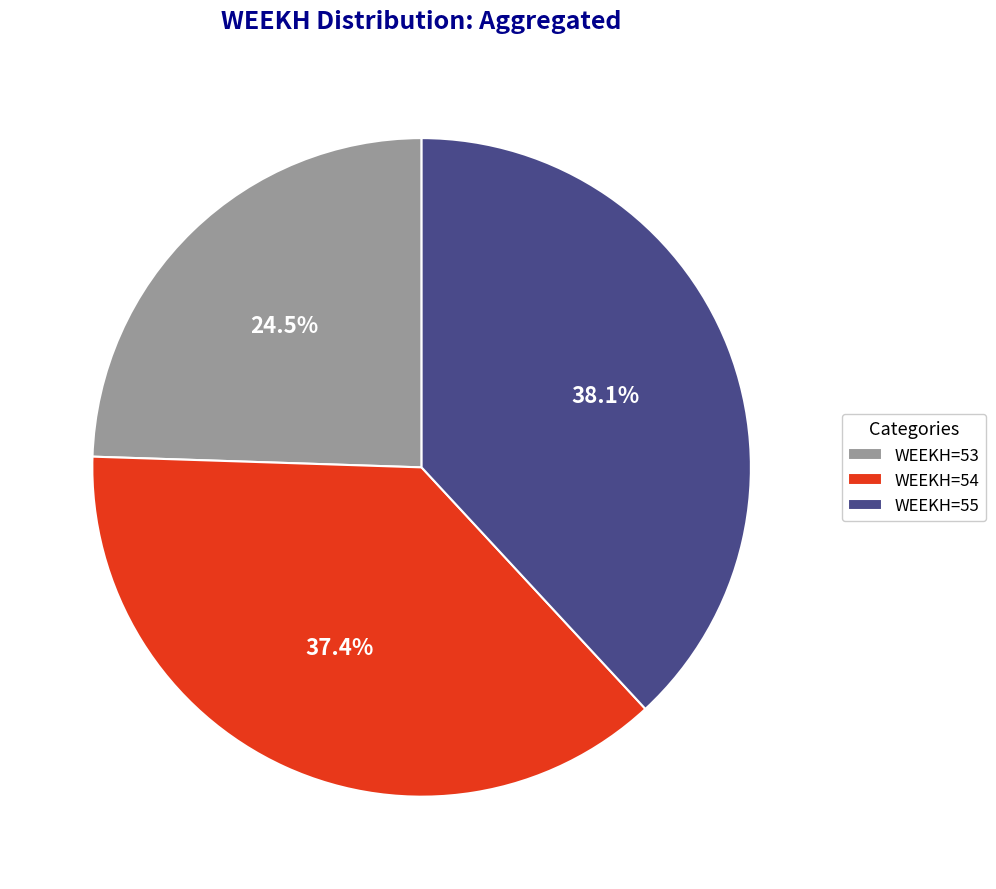

Rank the categories by value from lowest to highest.

WEEKH=53, WEEKH=54, WEEKH=55